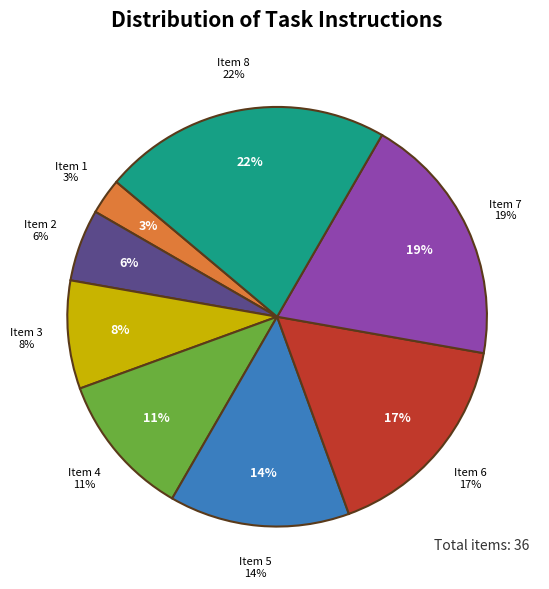

To the nearest percent, what percentage of the pie is 7?

19%